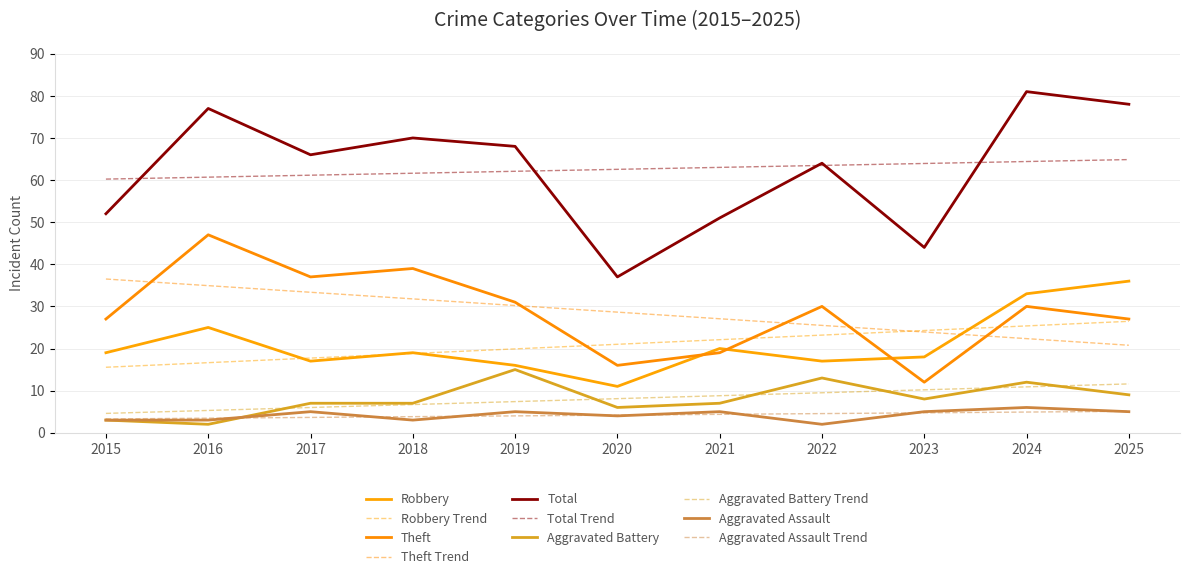

What is the spread (max minus min) of values at 2019?

64.0